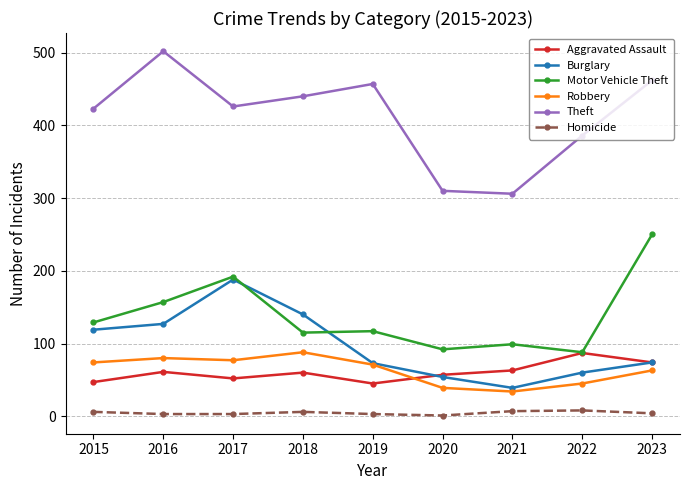

At 2016, list the series in order from largest to smallest.

Theft, Motor Vehicle Theft, Burglary, Robbery, Aggravated Assault, Homicide